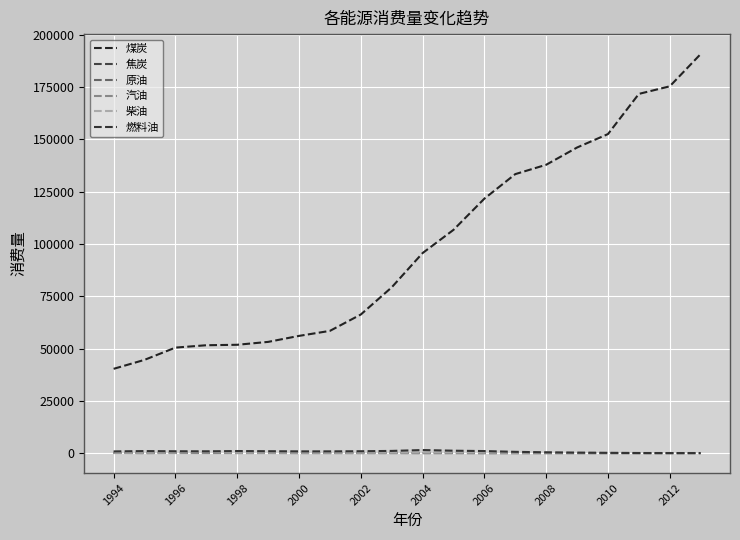

Which series has the widest spread of values?

煤炭